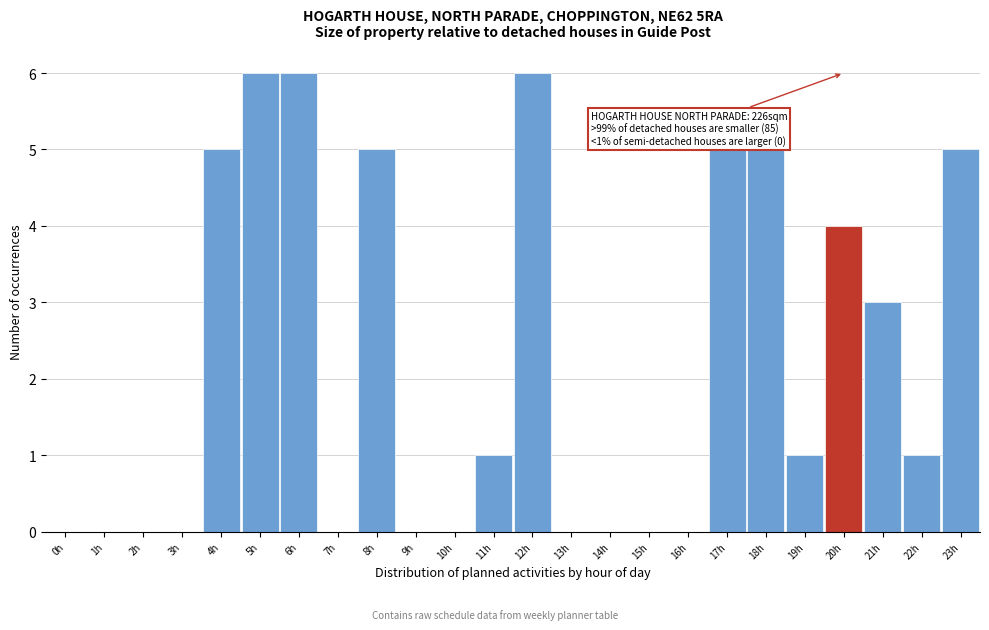

Reading left to right, what are all the values shown in this chart?

0h=0	1h=0	2h=0	3h=0	4h=5	5h=6	6h=6	7h=0	8h=5	9h=0	10h=0	11h=1	12h=6	13h=0	14h=0	15h=0	16h=0	17h=5	18h=5	19h=1	20h=4	21h=3	22h=1	23h=5